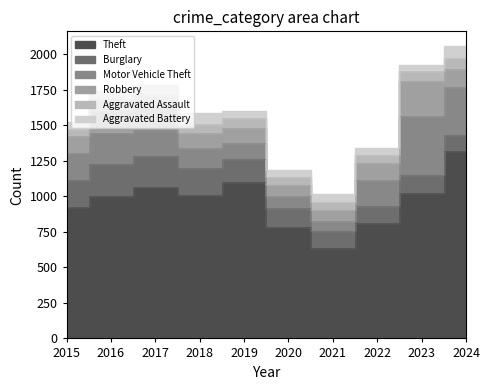

How many lines are shown in the chart?

6